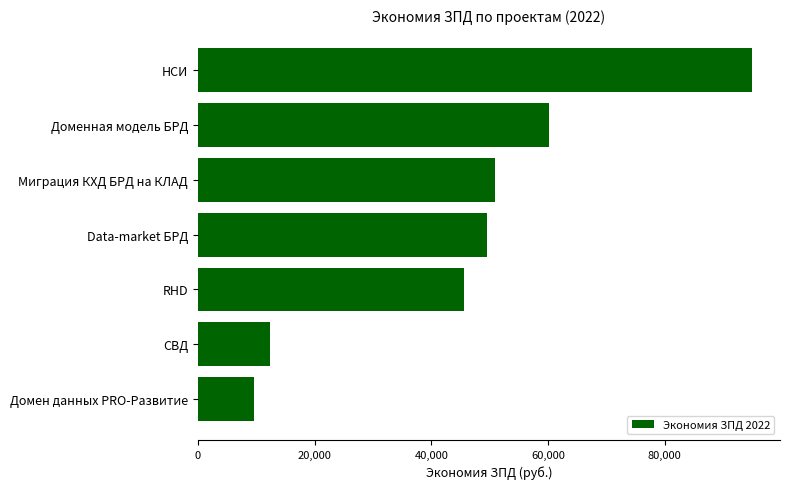

Rank the categories by value from lowest to highest.

Домен данных PRO-Развитие, СВД, RHD, Data-market БРД, Миграция КХД БРД на КЛАД, Доменная модель БРД, НСИ